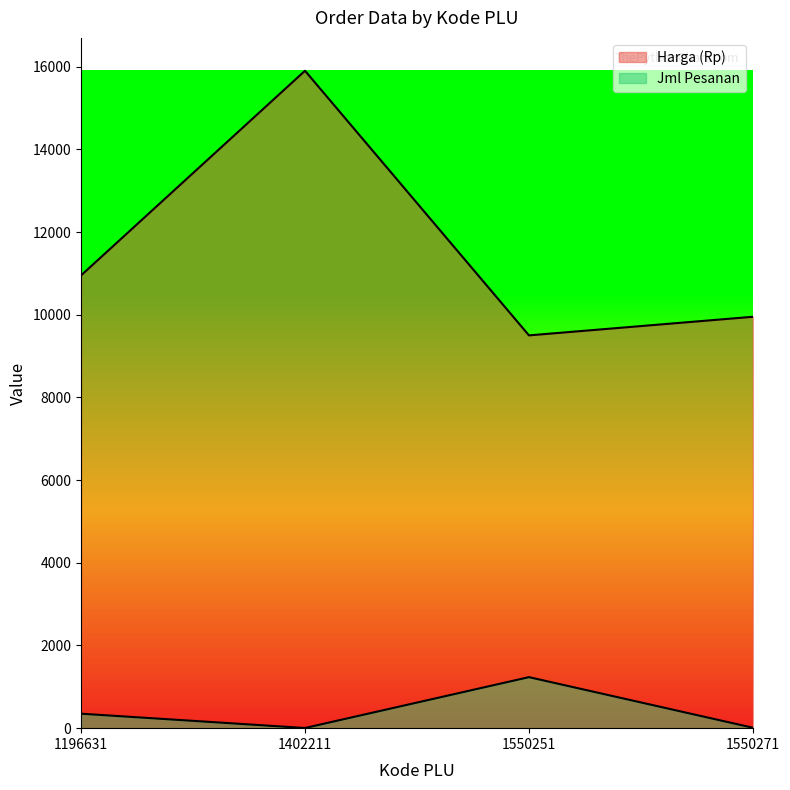

The value of Harga (Rp) at 1402211 is 25779. True or false?

False